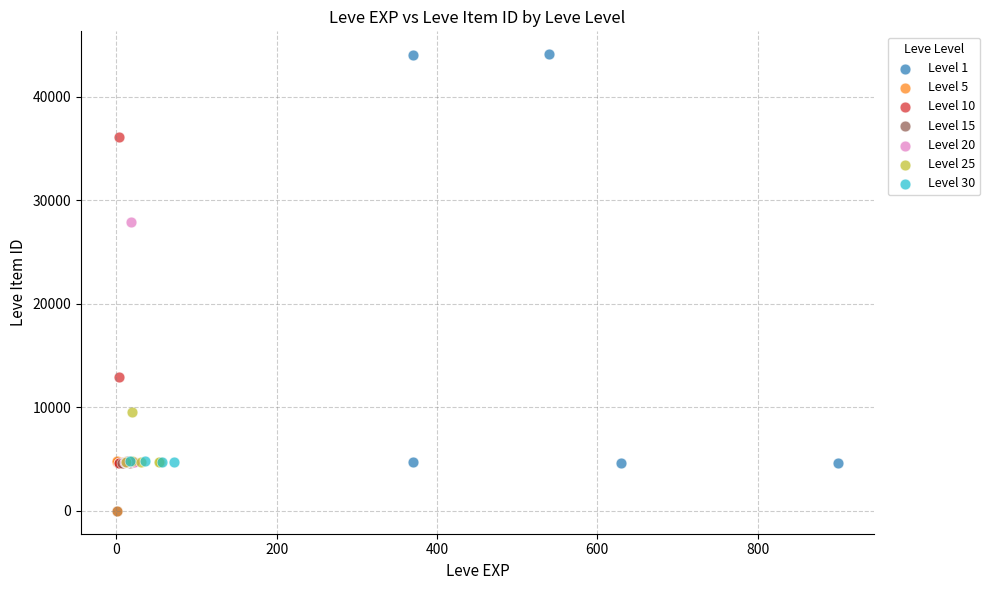

Which series has the largest Y range (max minus min)?

Level 1